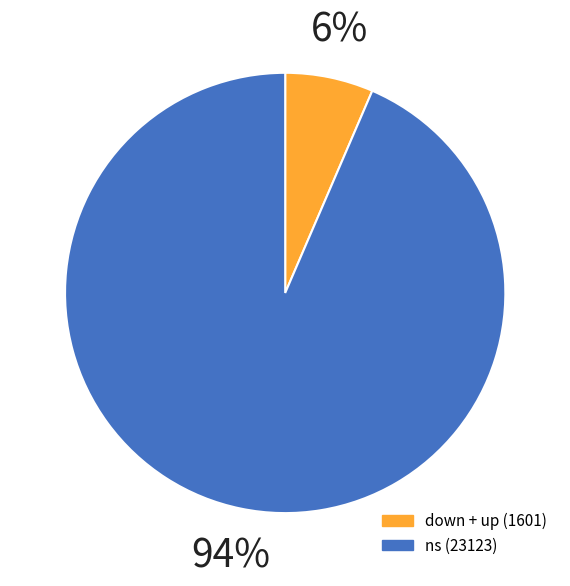

Is there a majority slice in this chart?

Yes